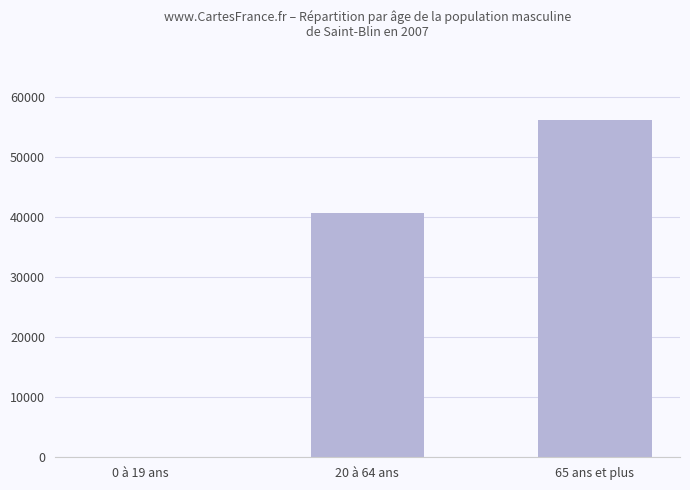

Count the number of data series in this chart.

1